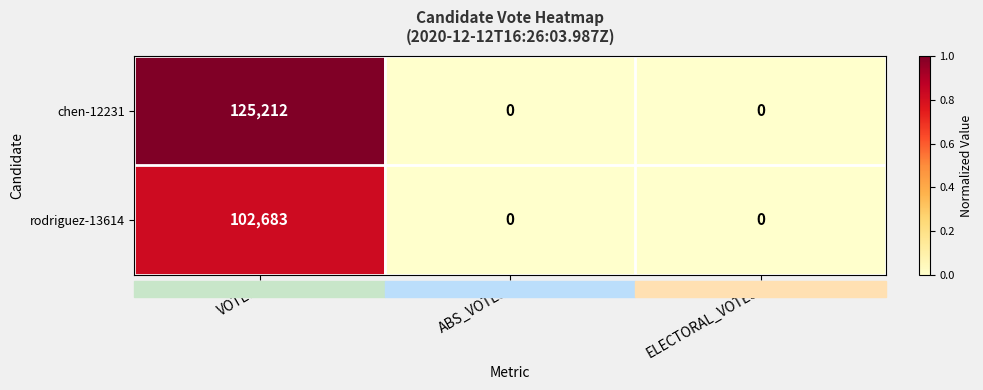

Which series has the widest spread of values?

chen-12231